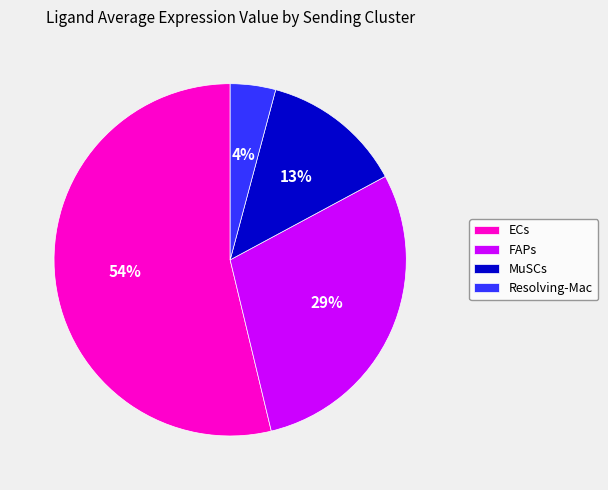

Does ECs account for over 50% of the chart?

Yes